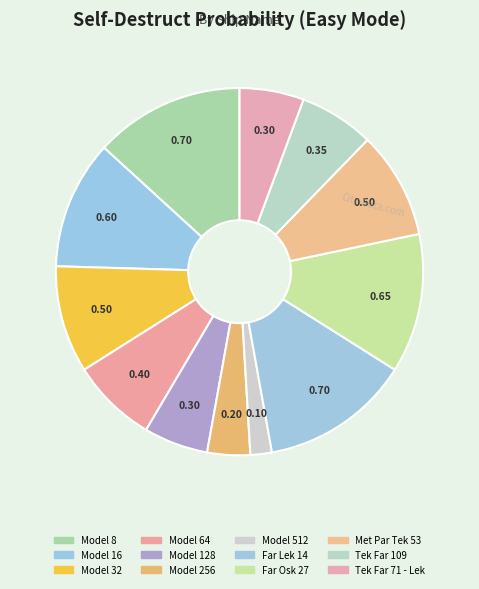

Between Far Lek 14 and Met Par Tek 53, which is larger?

Far Lek 14